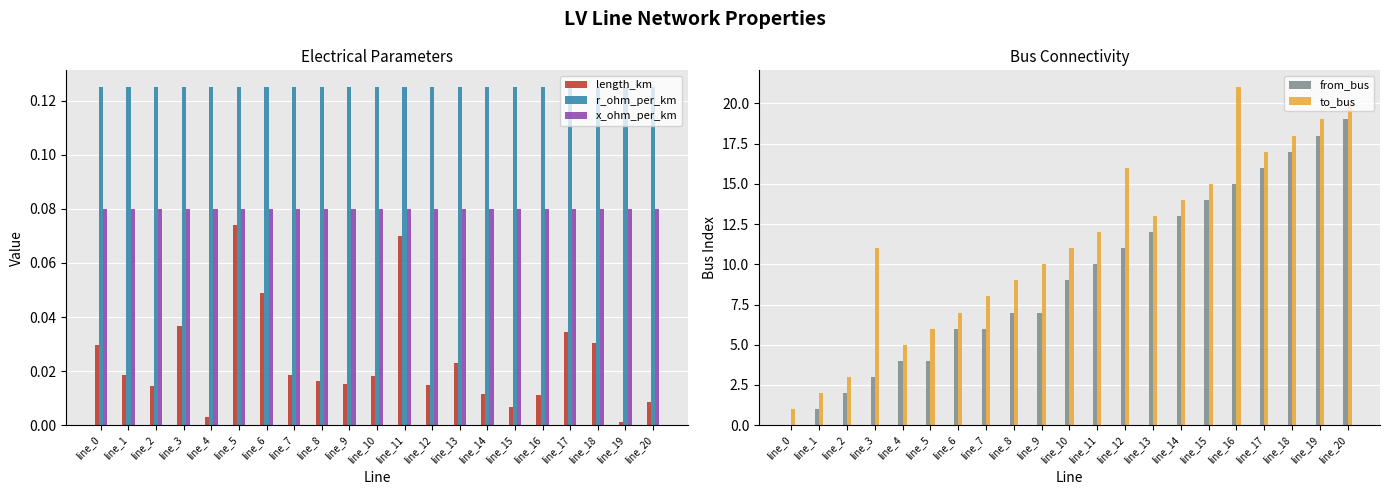

At which category is the sum across all series the highest?

line_20